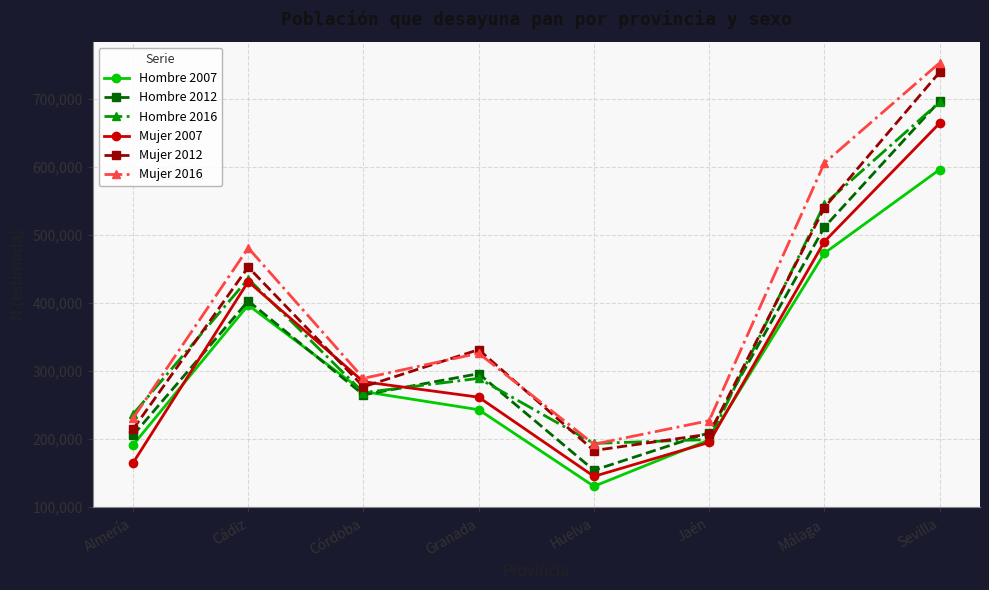

What is the maximum value shown in the chart?

752791